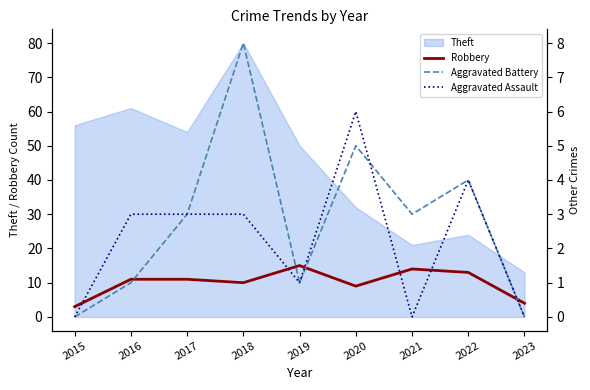

Is the value of Theft at 2019 greater than the value of Robbery at 2015?

Yes